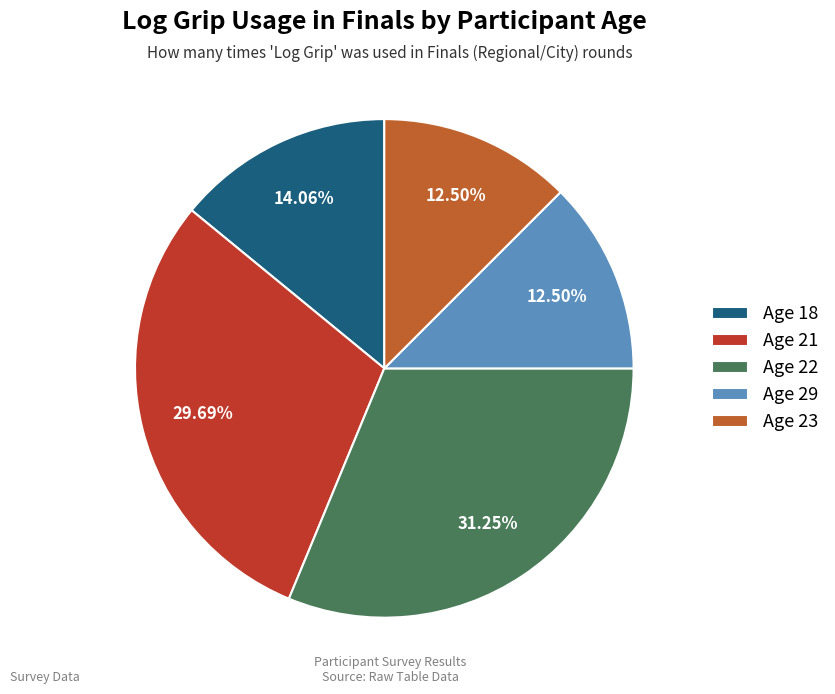

How many slices are in this pie chart?

5